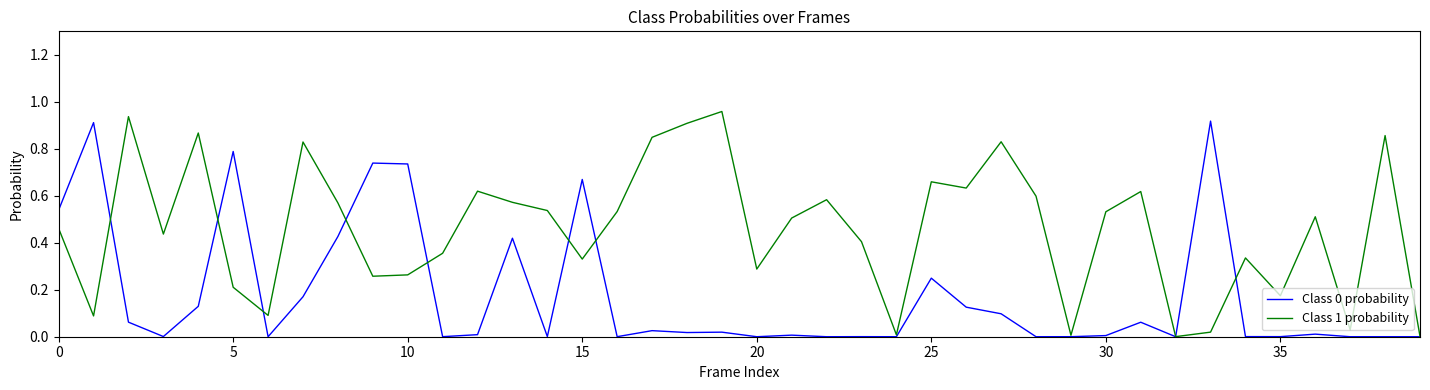

Which series has the largest total across all categories?

Class 1 probability